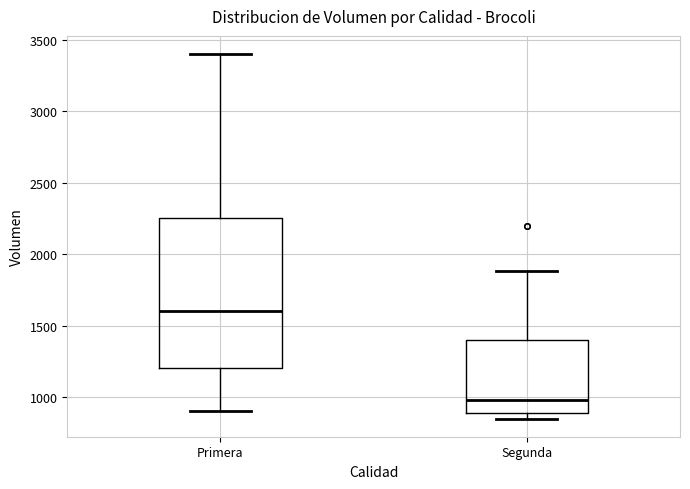

Reading left to right, transcribe this box plot: for each box, give where its median line is, the range the box spans, and where its two whiskers end, as read against the y-axis. The values are not printed on the chart, so give them approximately, as read against the axis.

Primera: median 1600, box 1200 to 2250, whiskers 900 to 3400
Segunda: median 1000, box 900 to 1400, whiskers 850 to 1900